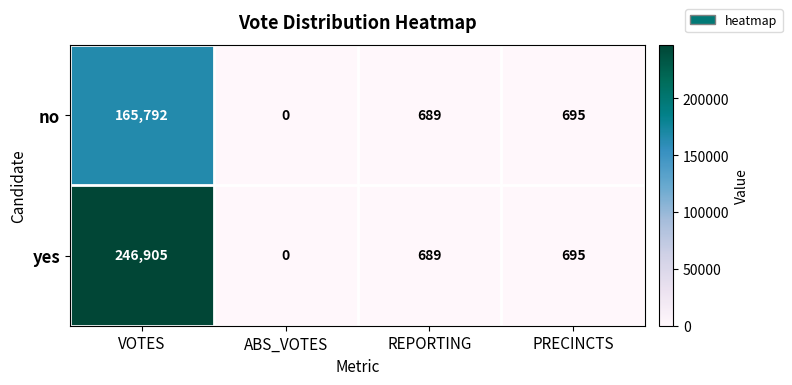

What is the difference between the maximum and minimum values in the yes series?

246905